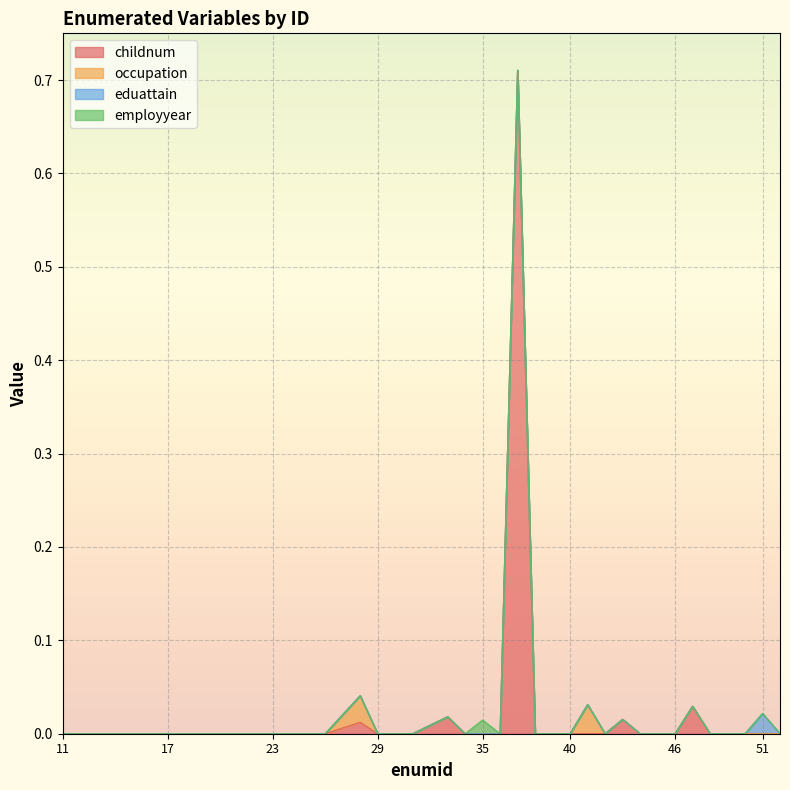

Rank the categories by eduattain value from lowest to highest.

11, 12, 13, 14, 15, 17, 18, 19, 21, 22, 23, 24, 25, 26, 28, 29, 30, 31, 33, 34, 35, 36, 37, 38, 39, 40, 41, 42, 43, 44, 46, 47, 48, 49, 50, 52, 51